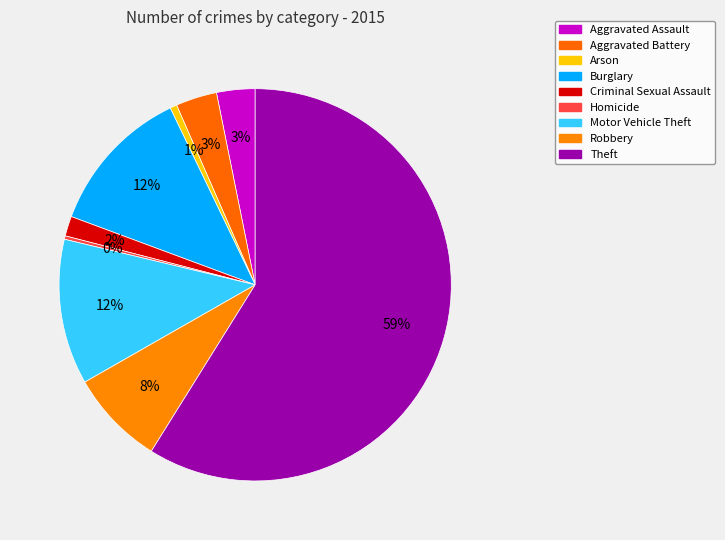

How many slices are in this pie chart?

9